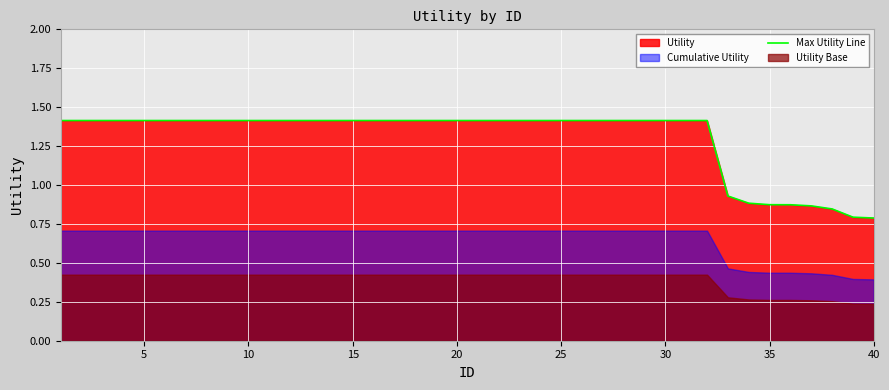

What is the difference between the maximum and second lowest values?

0.6